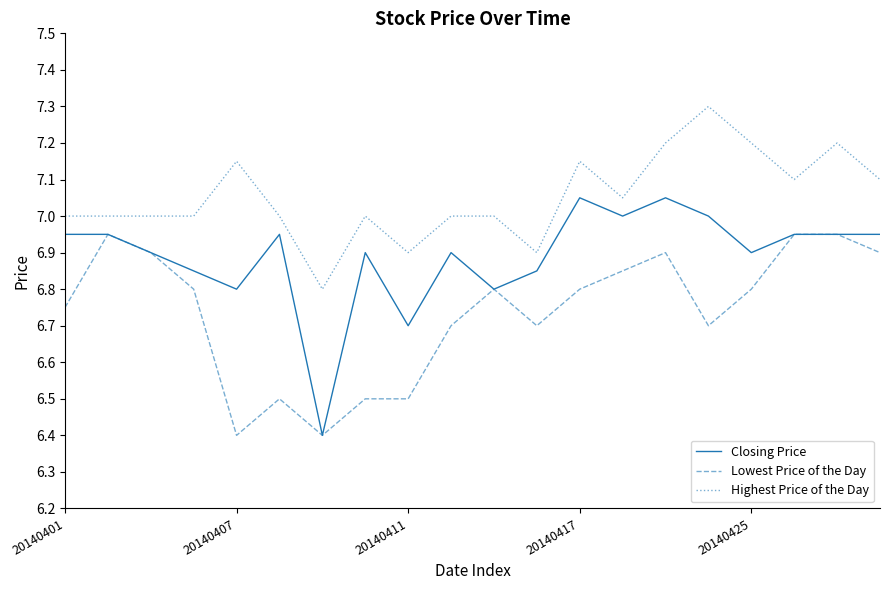

Which series has the largest total across all categories?

Highest Price of the Day